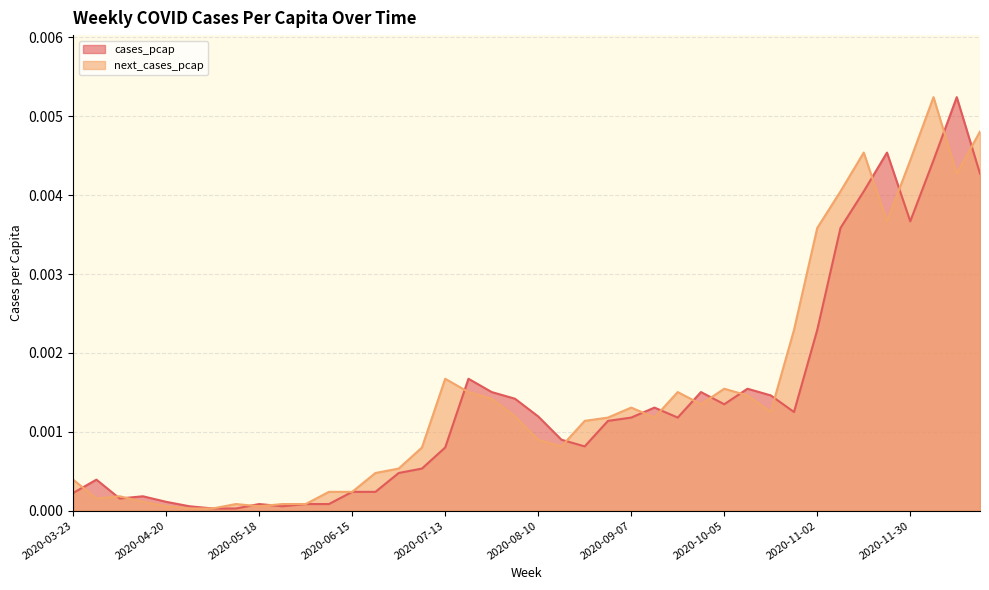

Which series ends up on top after the final intersection of cases_pcap and next_cases_pcap?

next_cases_pcap